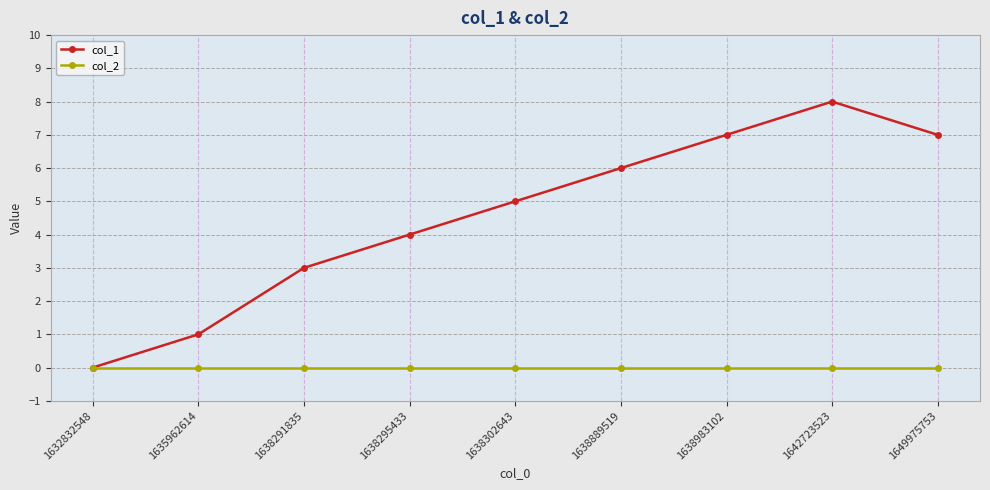

Rank the series by their maximum value, from highest to lowest.

col_1, col_2